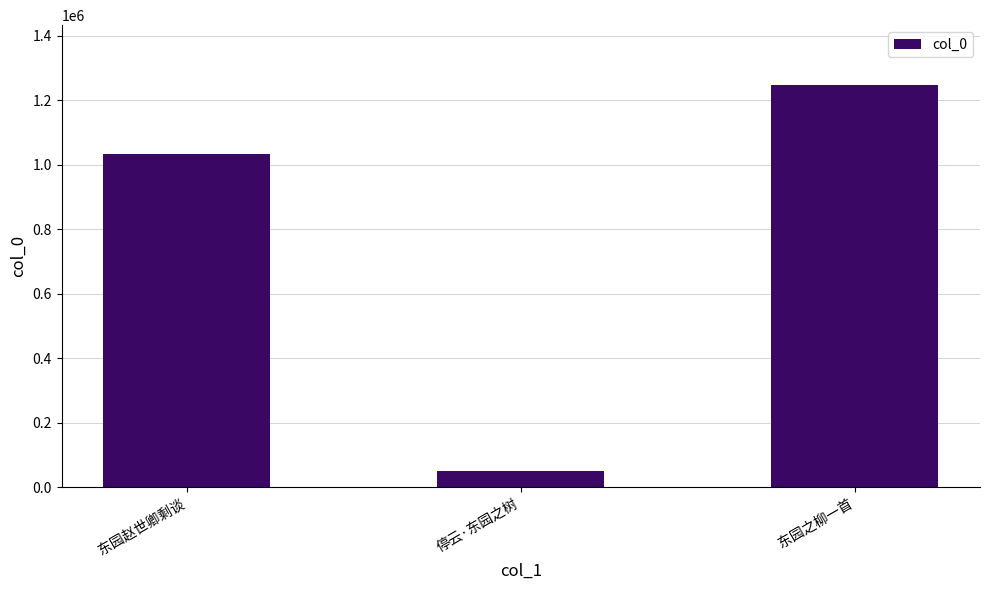

What is the label of the 1st bar from the left?

东园赵世卿剩谈